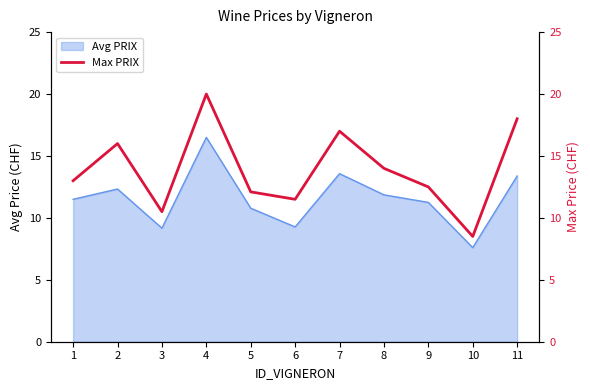

The value at 3 is 2.6. True or false?

False